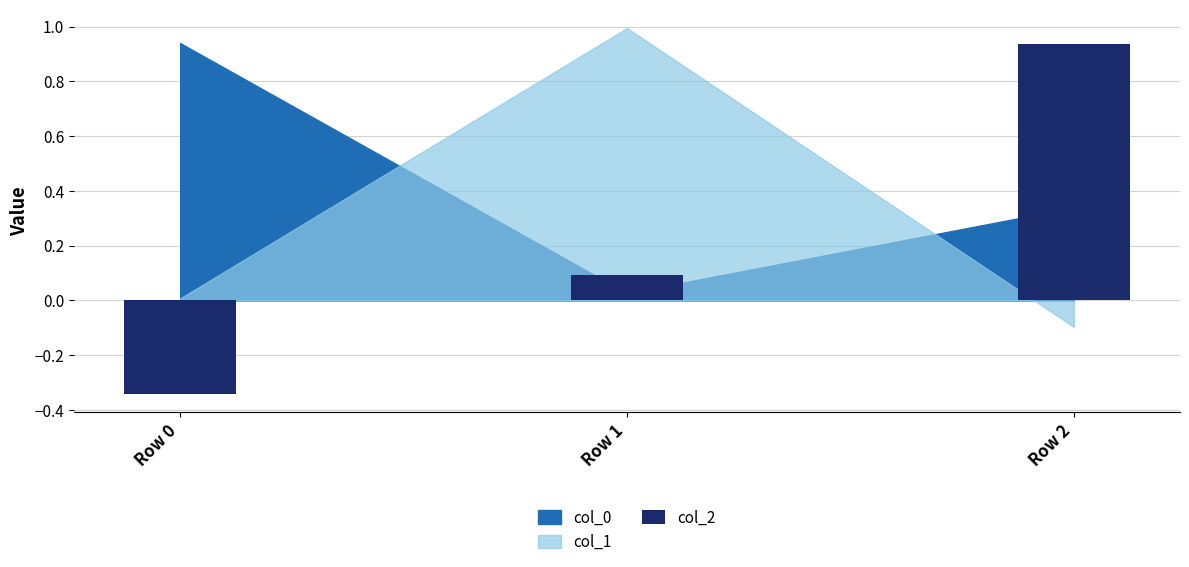

At which label does the data first exceed 0?

Row 1